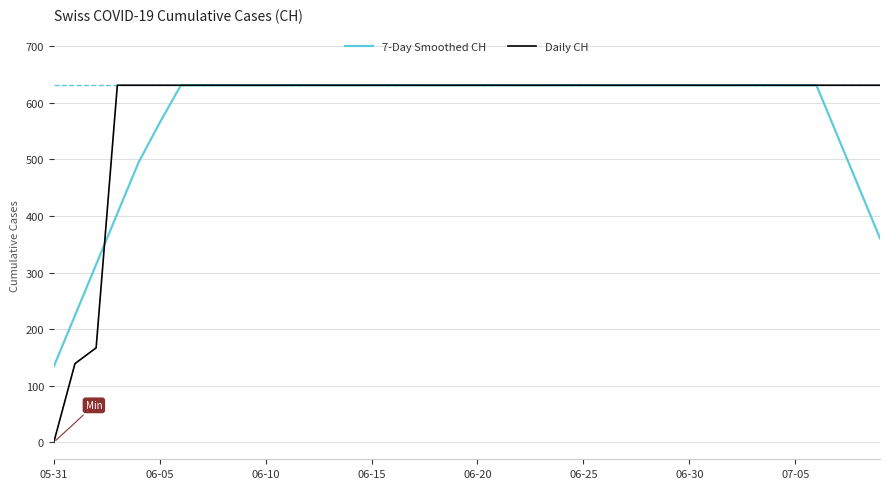

What is the average value of the Daily CH series?

591.3